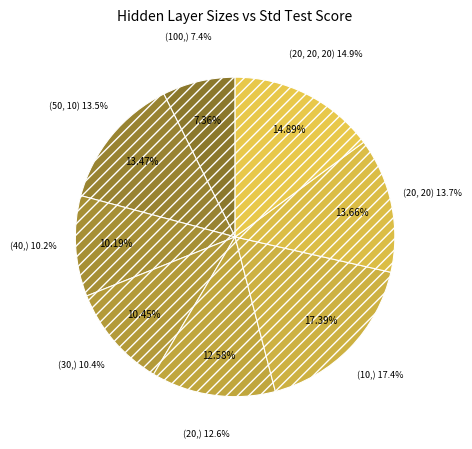

Does (20,) represent more than half of the total?

No